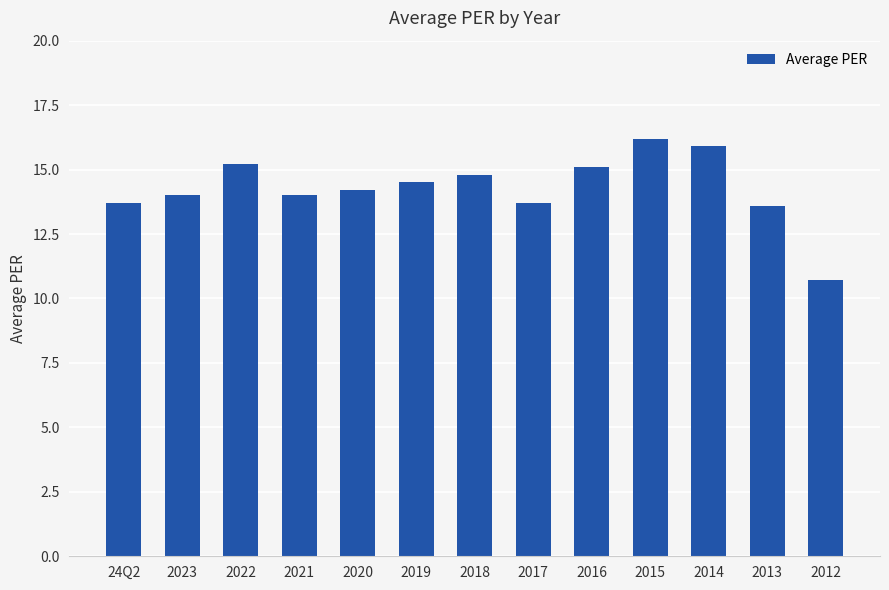

Reading left to right, list all the values displayed in this chart.

13.7	14.0	15.2	14.0	14.2	14.5	14.8	13.7	15.1	16.2	15.9	13.6	10.7